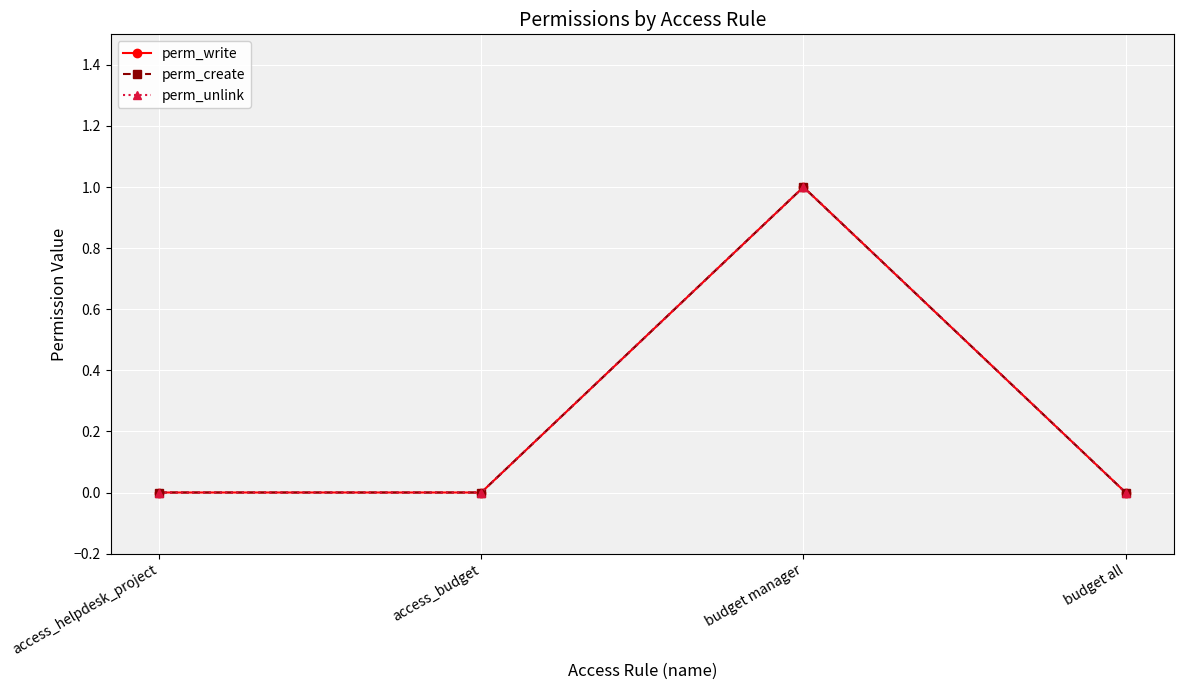

Which category has the lowest value in the perm_unlink series?

access_helpdesk_project